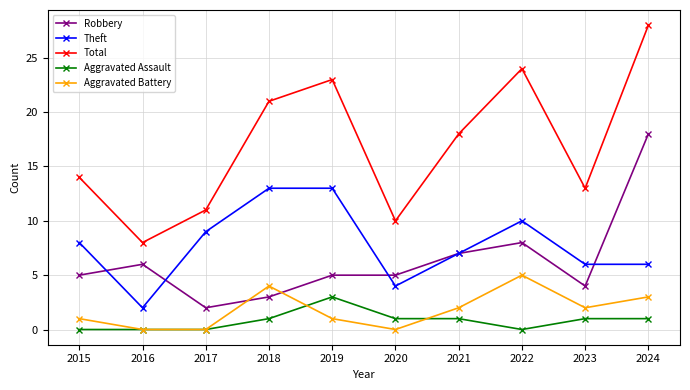

Read the Aggravated Battery value at 2015.

1